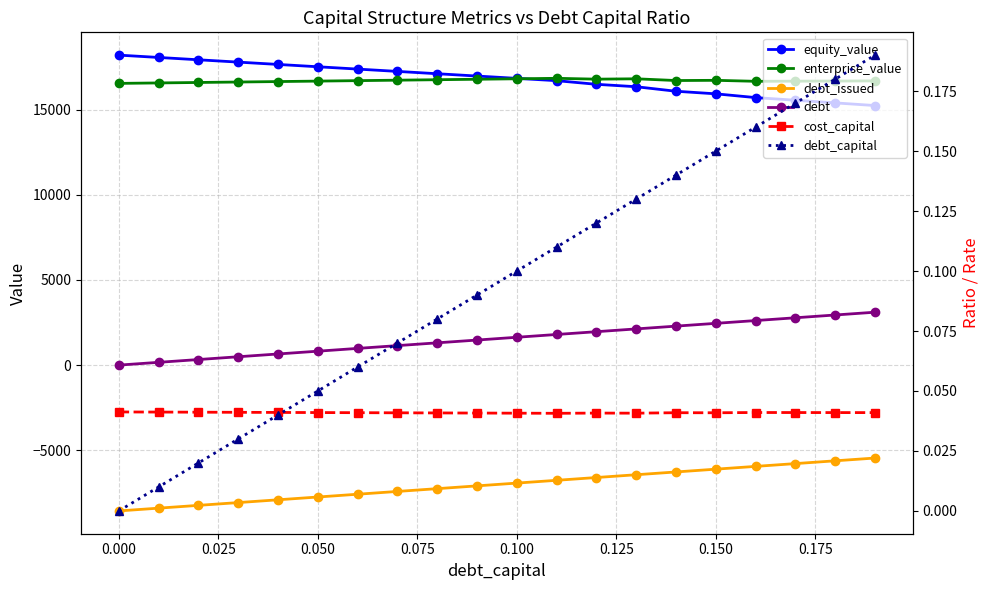

True or false: cost_capital and enterprise_value cross at least once.

False